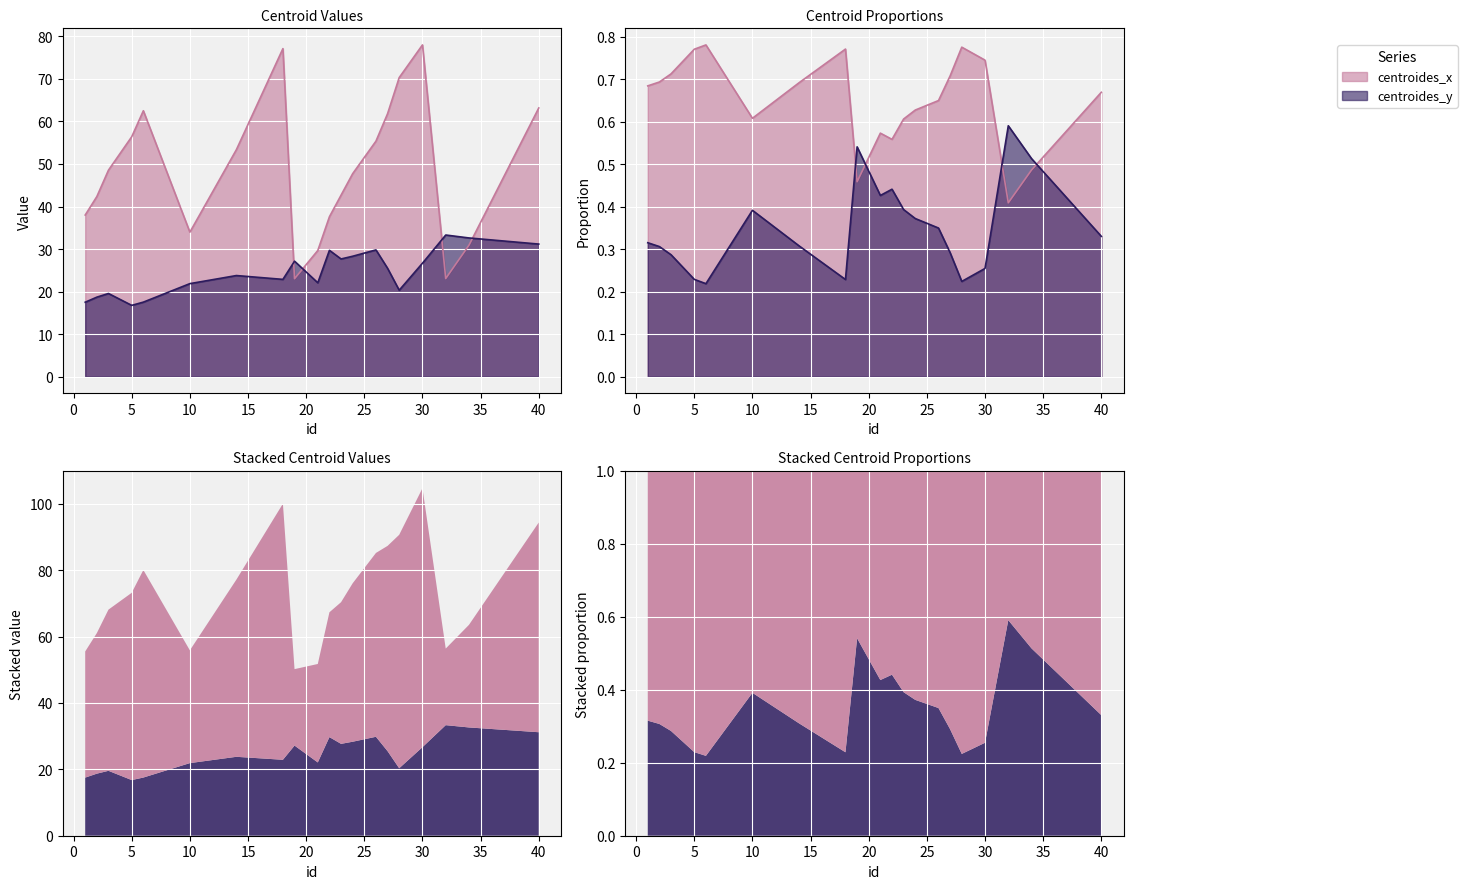

What is the highest value of the centroides_y series?

33.3